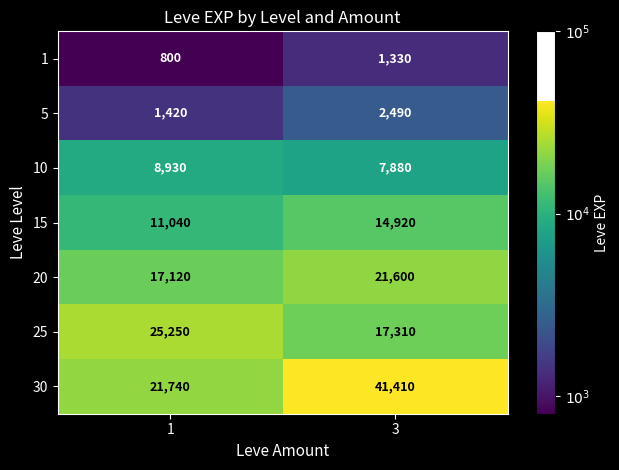

List the series in order of their peak value, highest first.

30, 25, 20, 15, 10, 5, 1